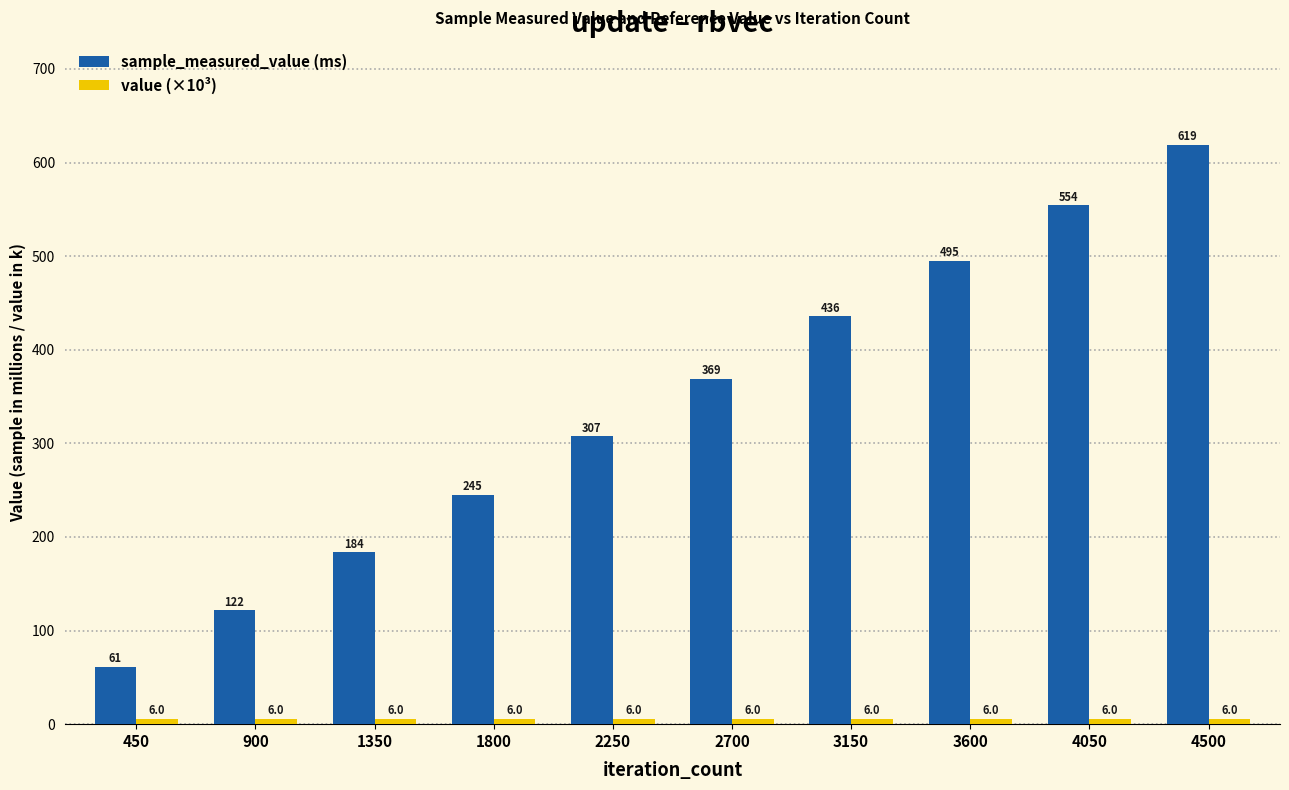

Which series has the widest spread of values?

sample_measured_value (ms)